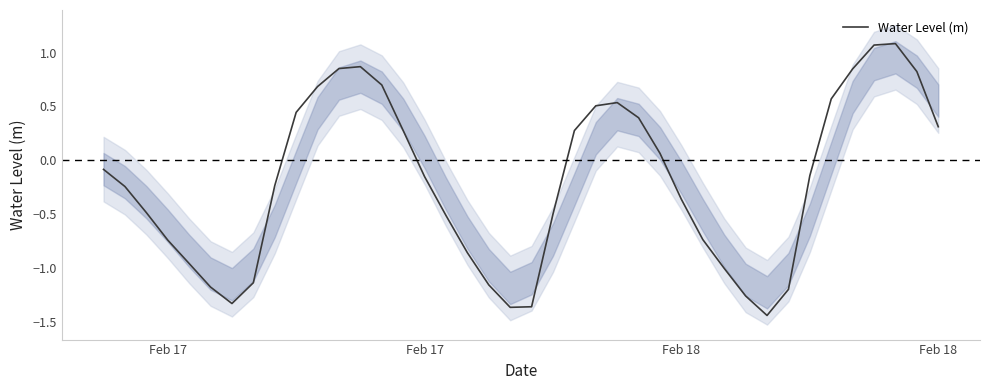

How many categories are shown in the chart?

40